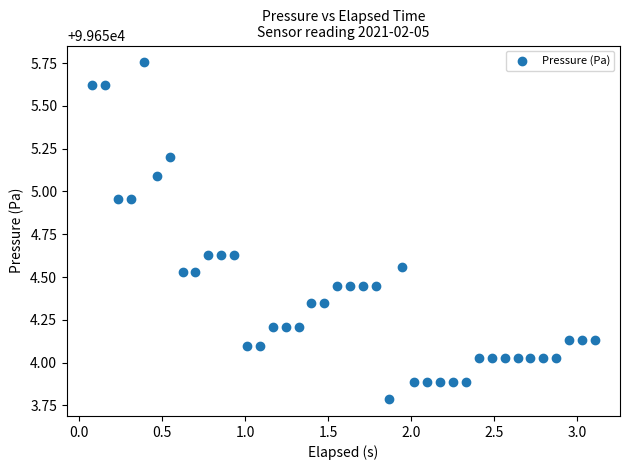

What is the range of X values (max minus min)?

3.0